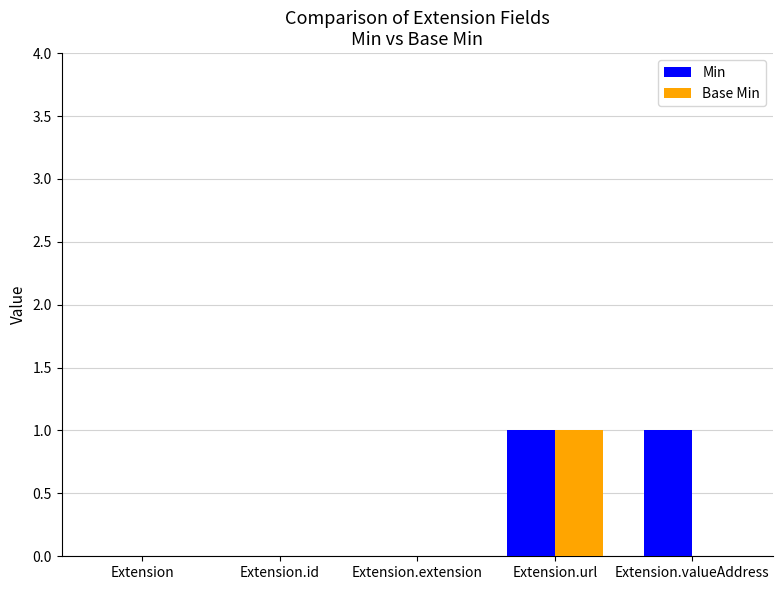

Reading left to right, list all the values displayed in this chart.

Min: 0	0	0	1	1
Base Min: 0	0	0	1	0